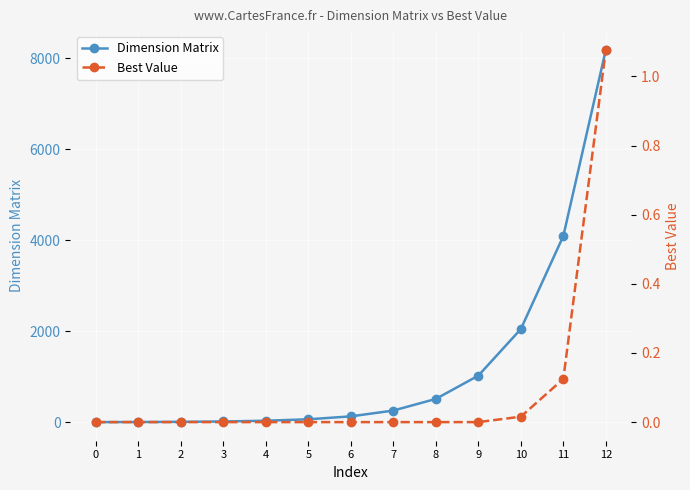

What is the sum of all Best Value values?

1.2